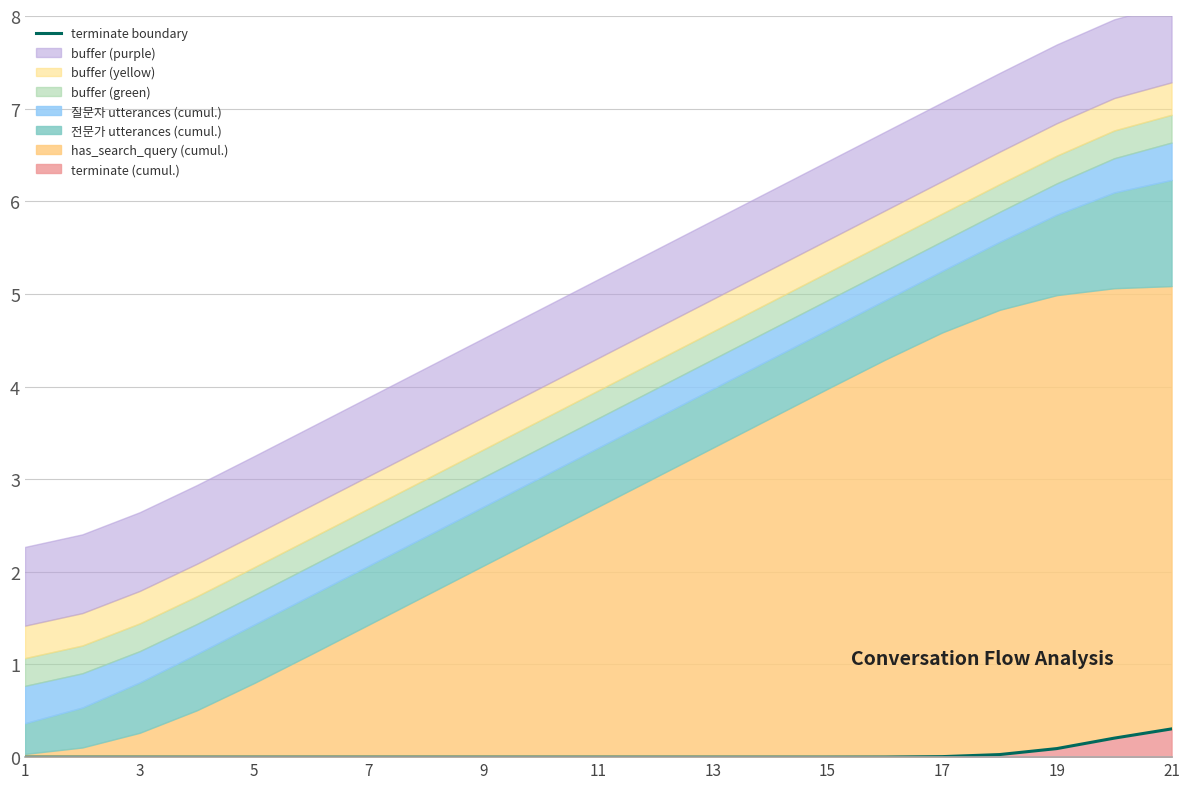

What is the maximum value for terminate (cumul.)?

0.3